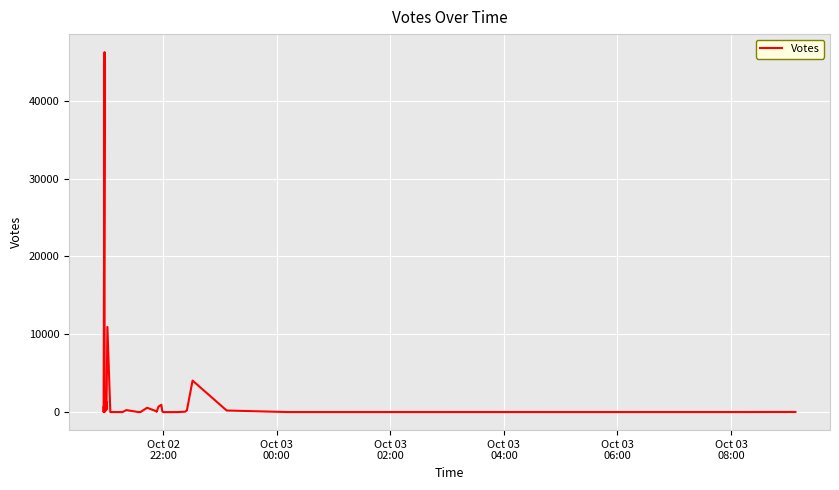

What is the average value?

2738